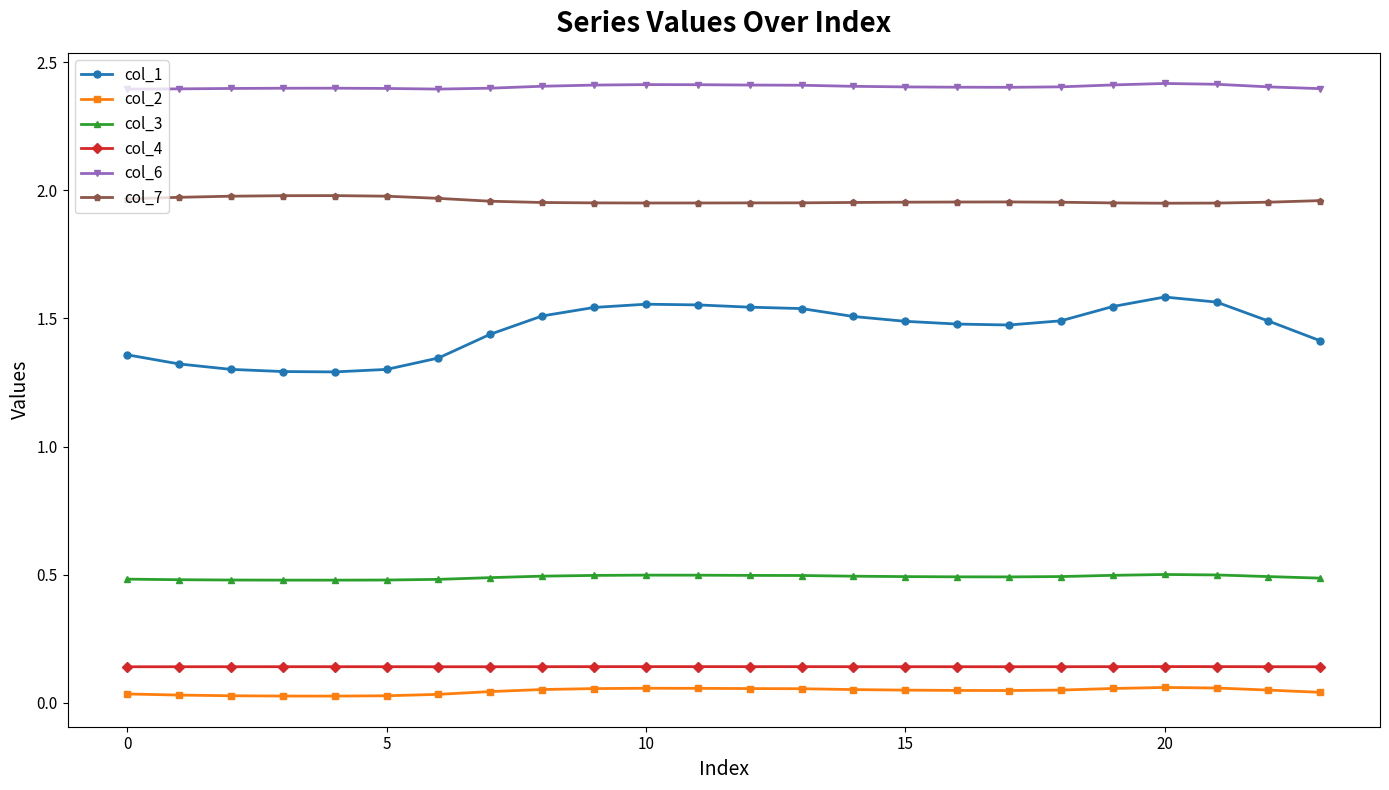

True or false: col_2 and col_3 intersect in this chart.

False